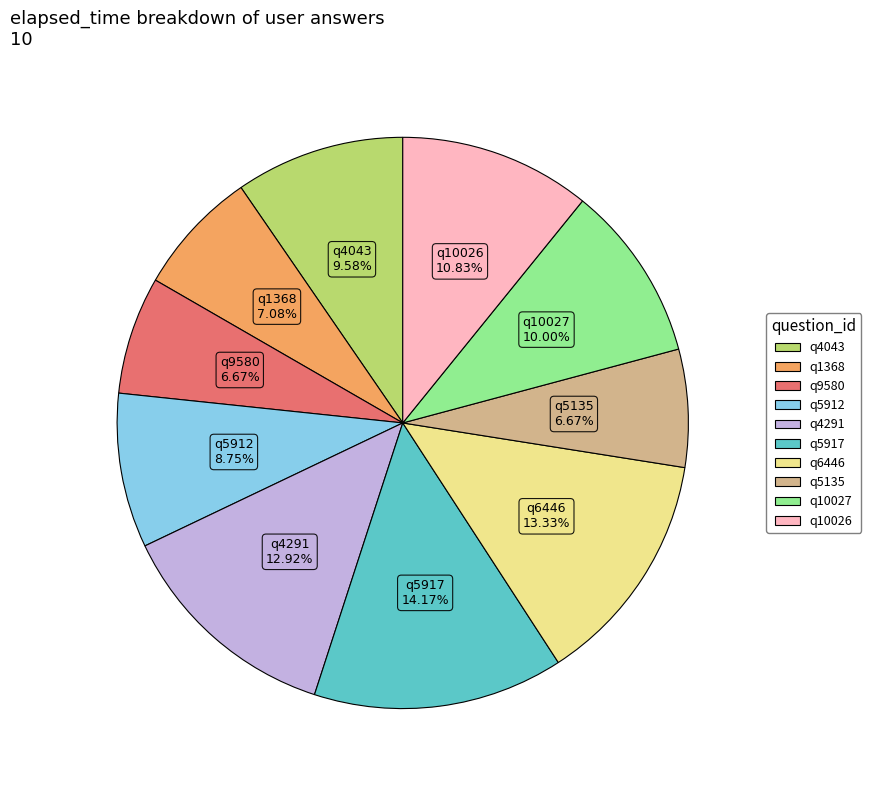

Which has a higher value, q4043 or q5917?

q5917